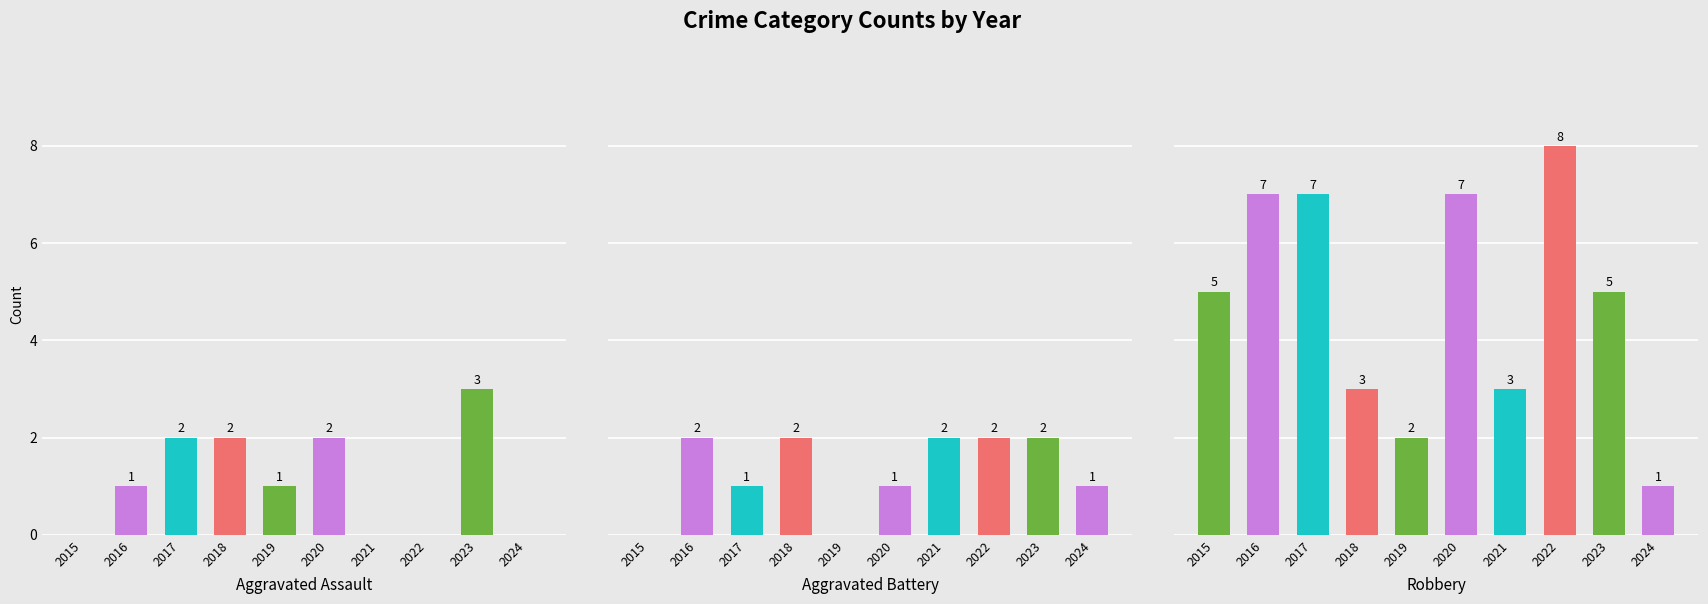

Is it true that Robbery equals 12 at 2020?

False